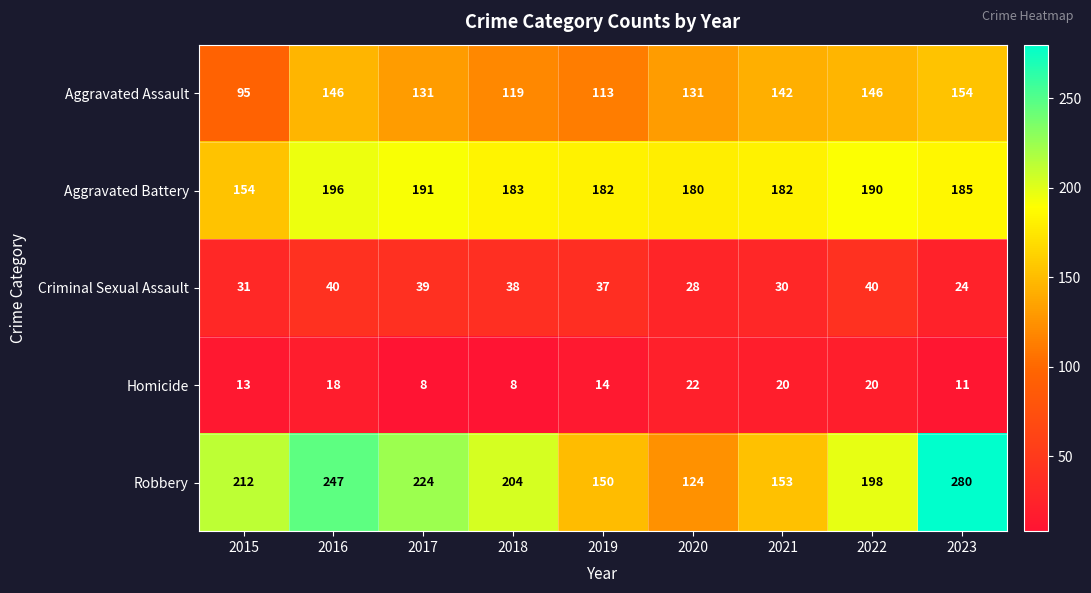

What is the sum of all Criminal Sexual Assault values?

307